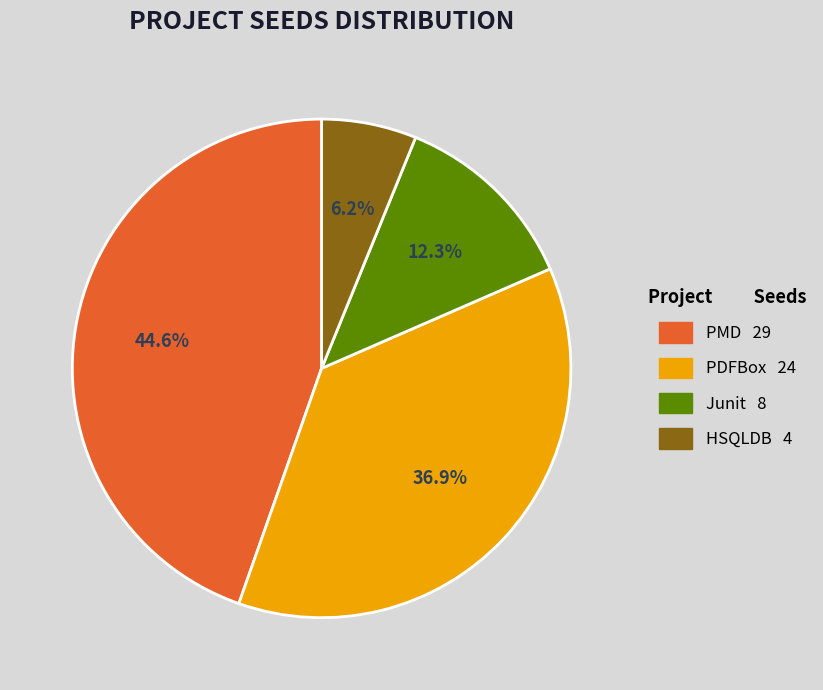

What is the ratio of the value at HSQLDB to the value at PMD?

0.1